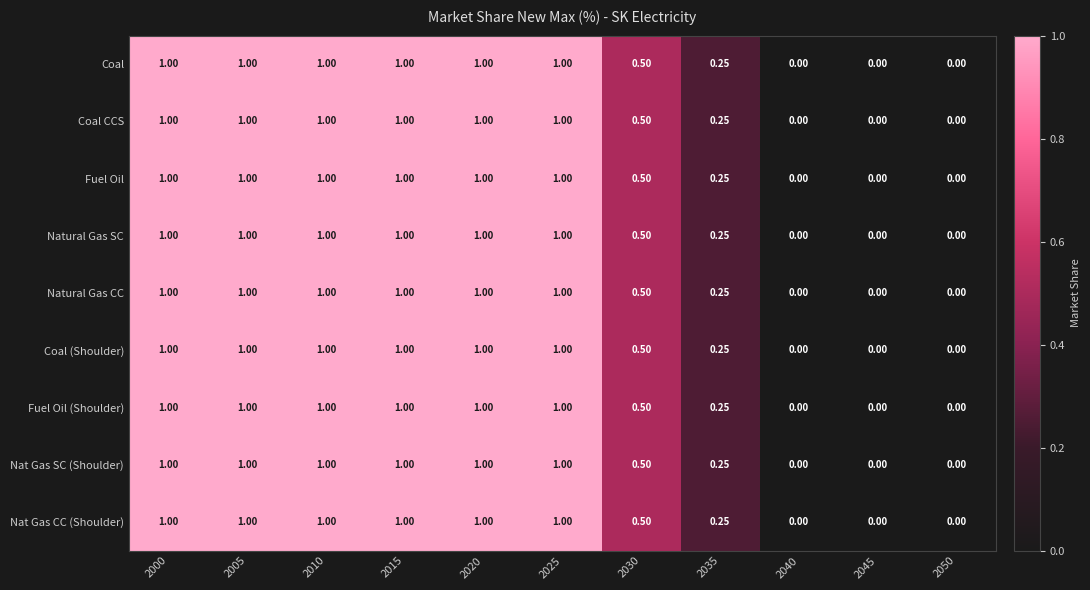

Count the number of data series in this chart.

9